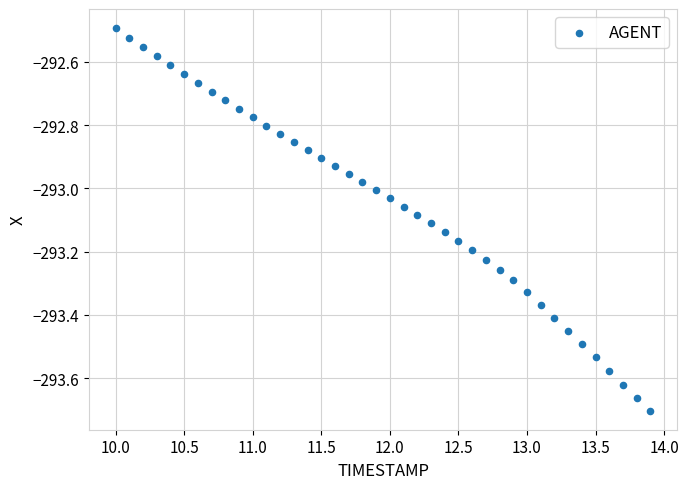

What is the range of X values (max minus min)?

3.9